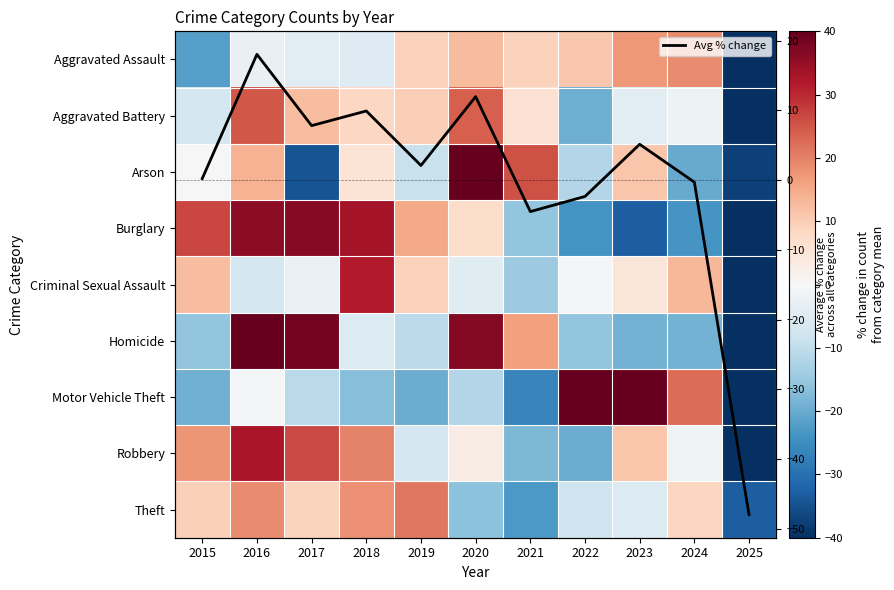

At which category is the sum across all series the highest?

2016